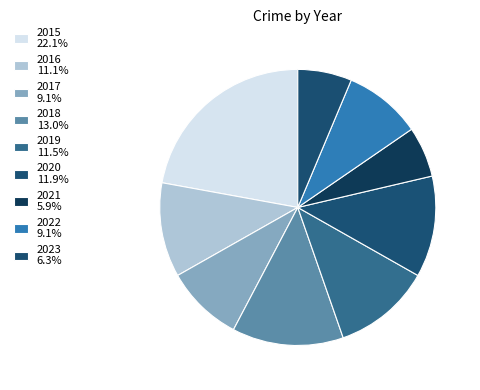

What percentage is the 2019 slice, to the nearest percent?

11%